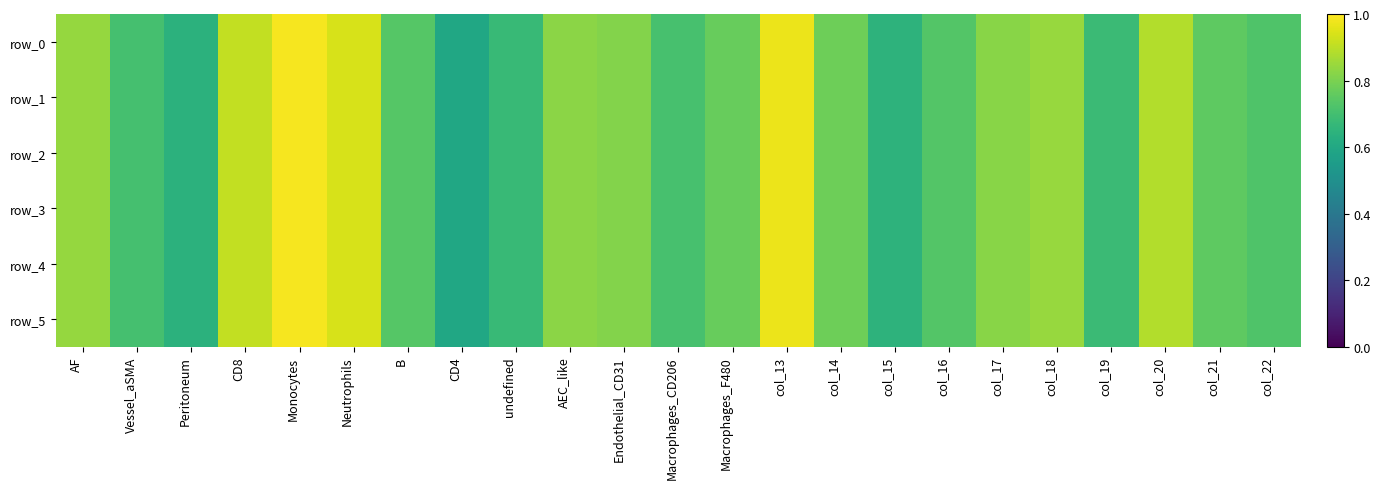

List the series in order of their peak value, highest first.

row_0, row_1, row_2, row_3, row_4, row_5